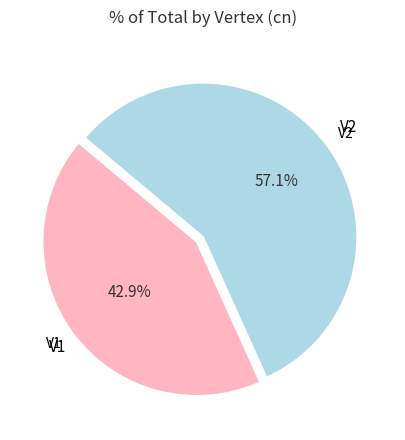

To the nearest percent, what is the difference between the V2 and V1 slice percentages?

14%